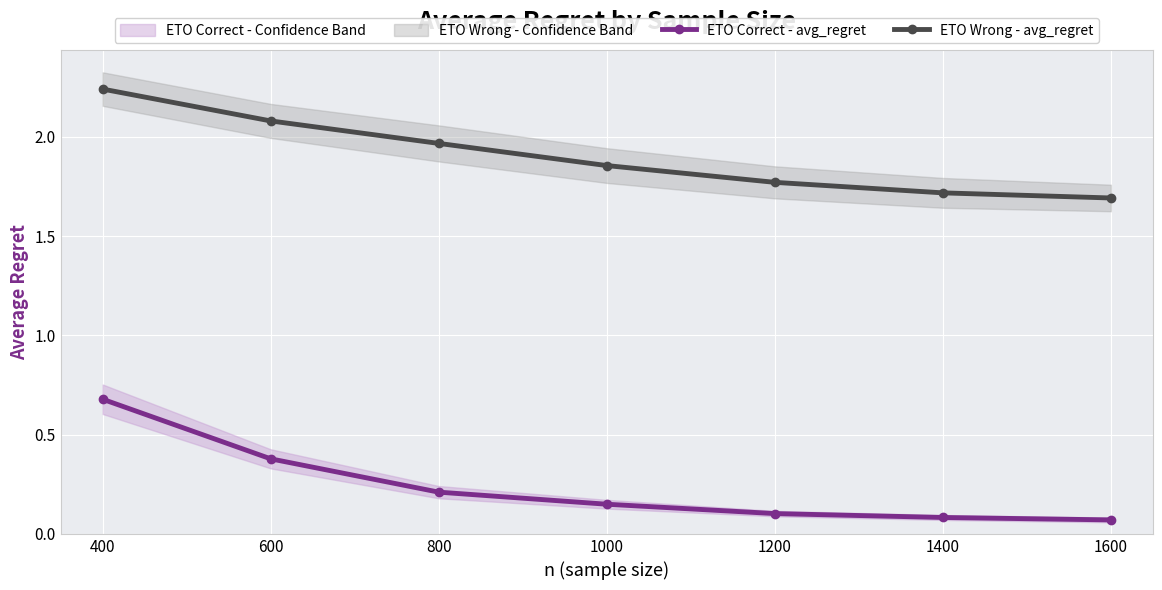

Which label corresponds to the smallest value in the chart?

1600